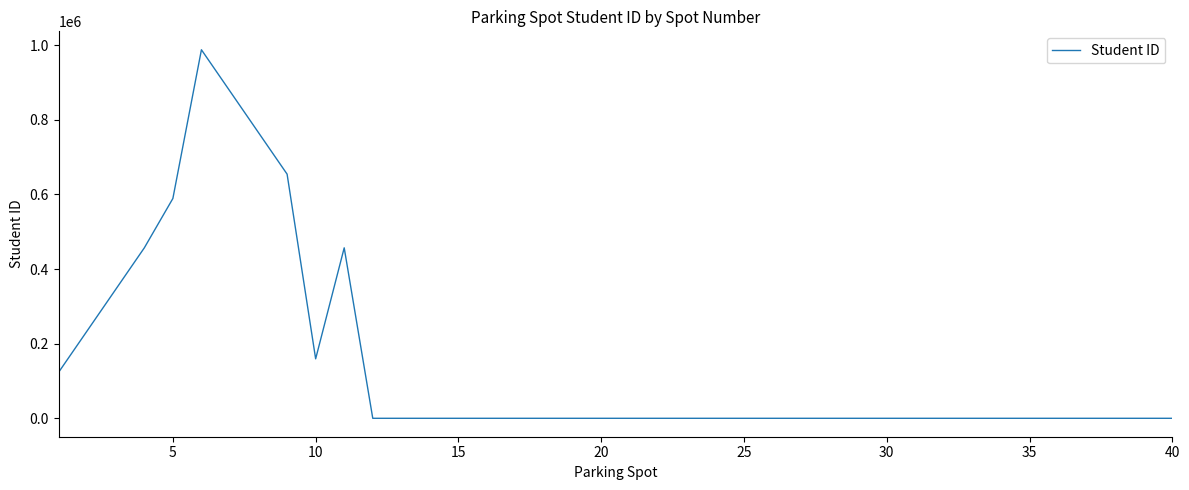

What is the maximum value shown in the chart?

987654